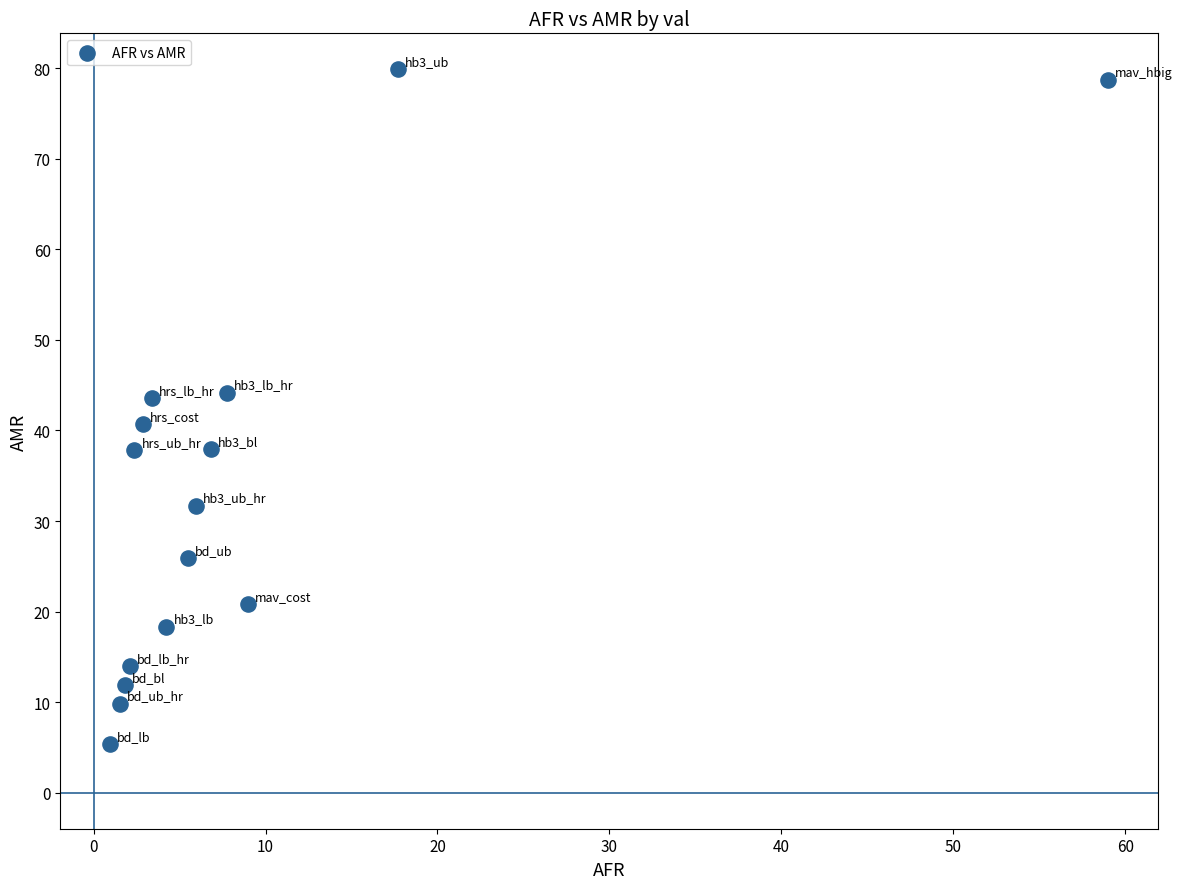

What is the range of Y values (max minus min)?

74.5